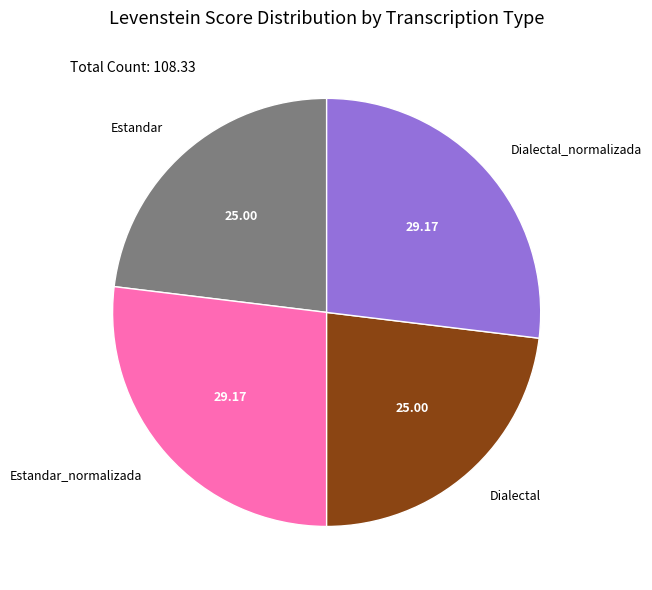

Count the number of slices in the pie.

4